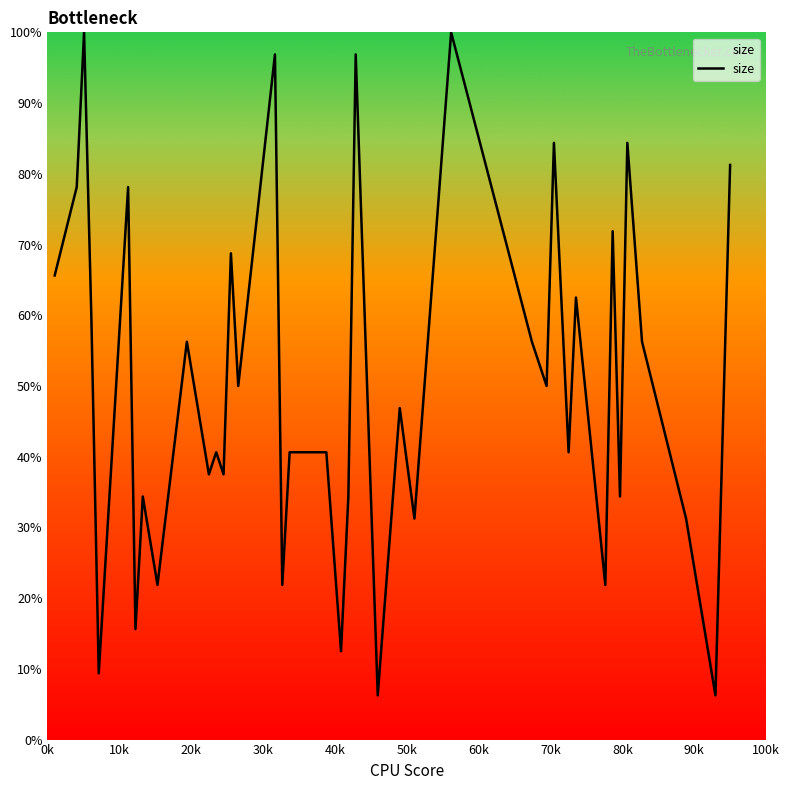

What is the difference between the maximum and minimum values?

93.8